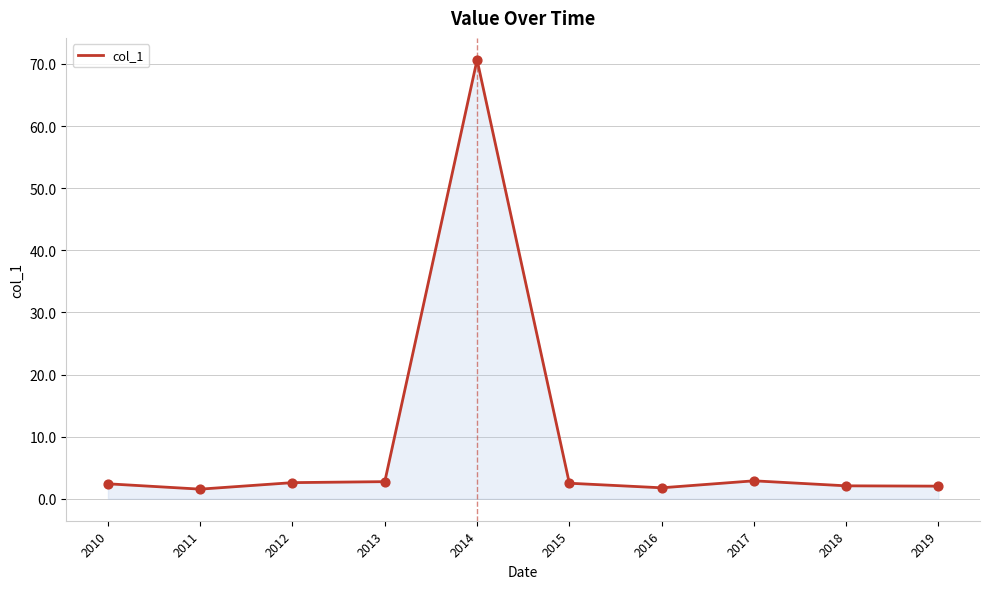

What is the ratio of the value at 2018 to the value at 2013?

0.8